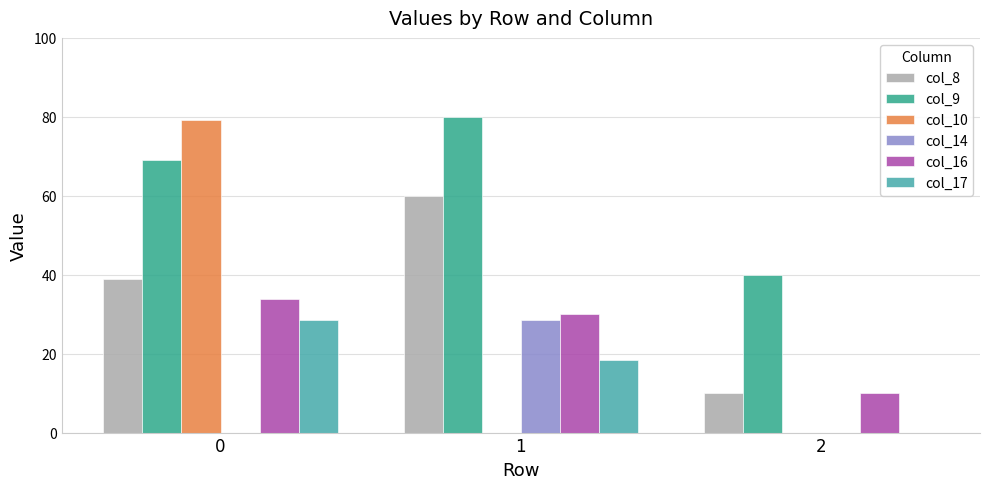

Does the chart contain stacked bars?

No